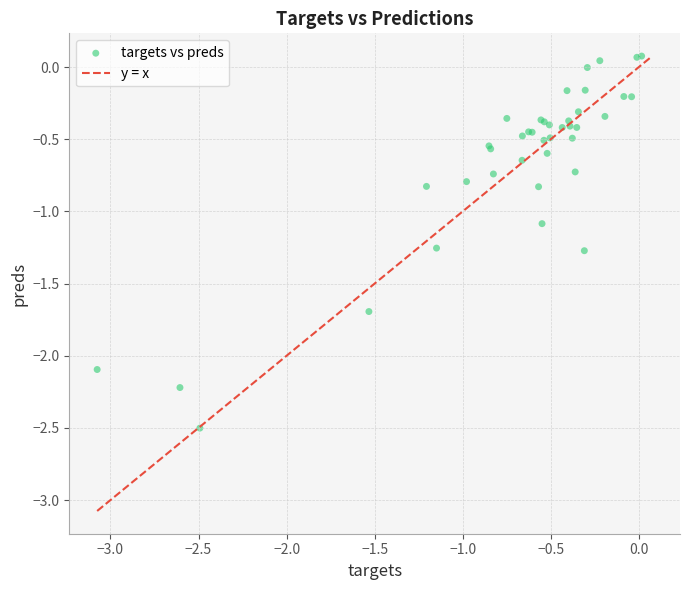

What Y value in the scatter plot is closest to -1?

-1.1